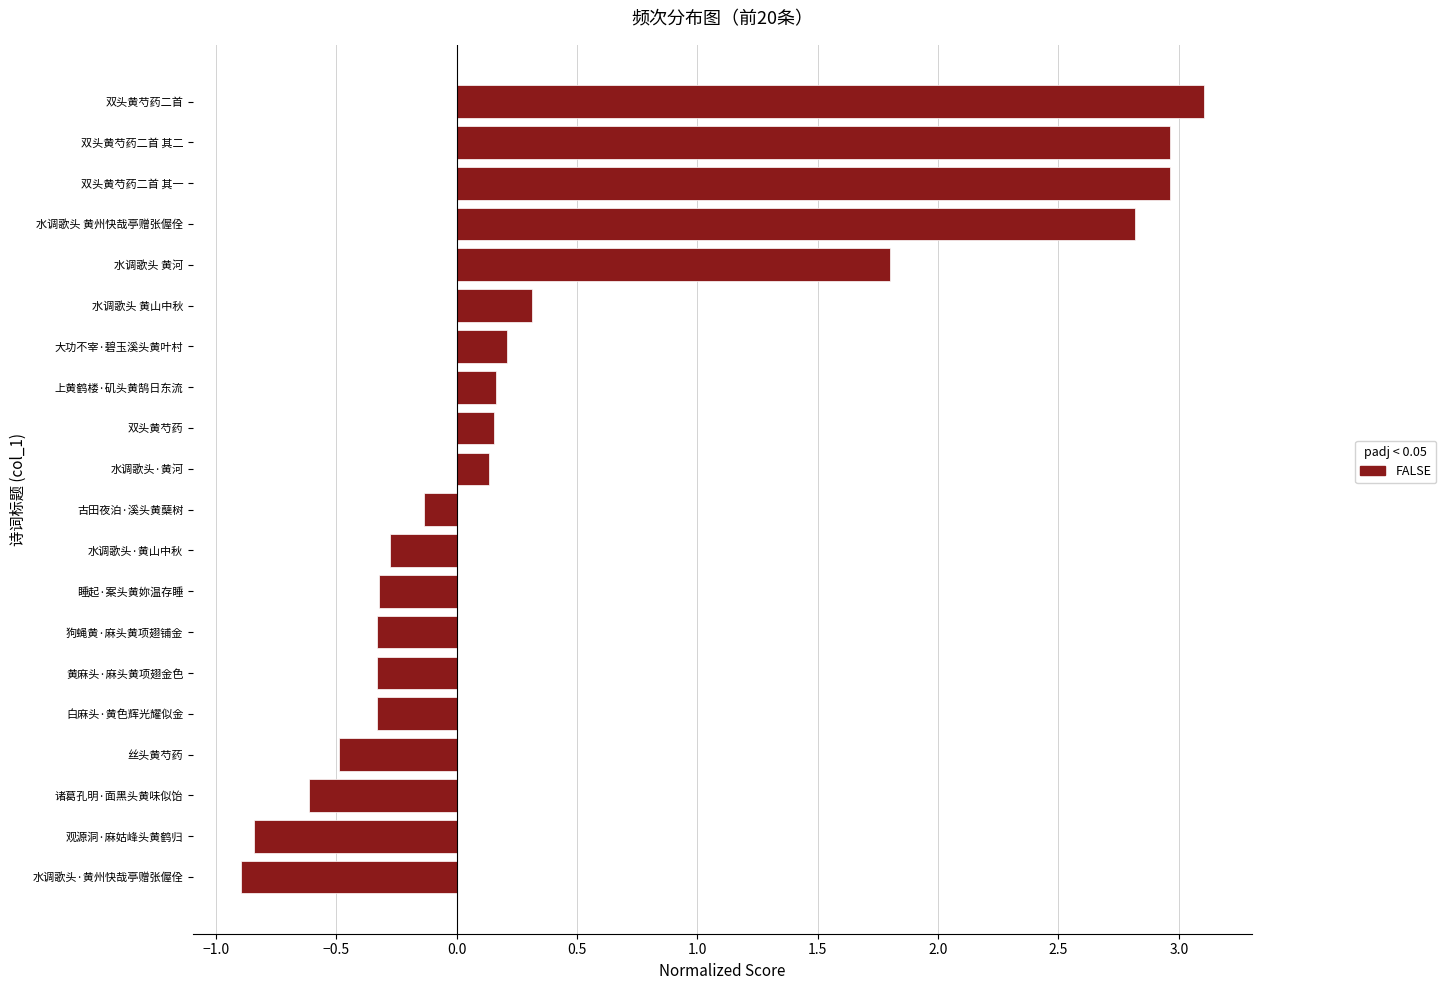

What is the difference between the maximum and minimum values?

4.0